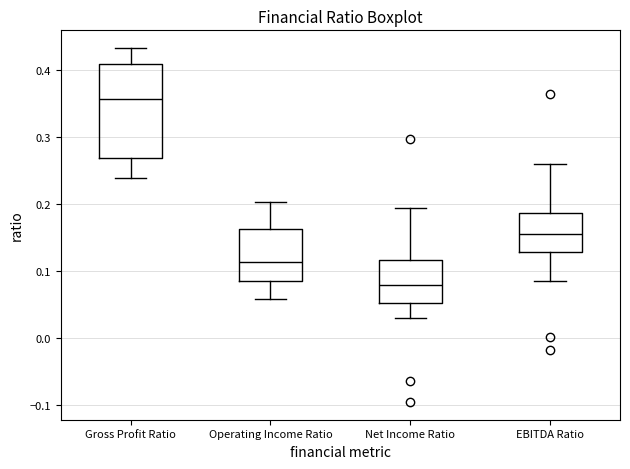

Comparing the boxes themselves (not the whiskers), which one is the tallest?

Gross Profit Ratio